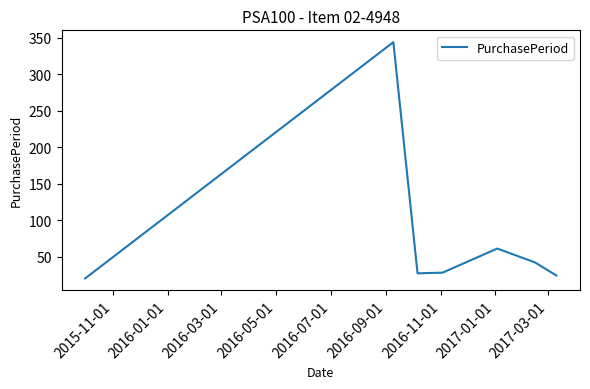

What is the sum of all values?

546